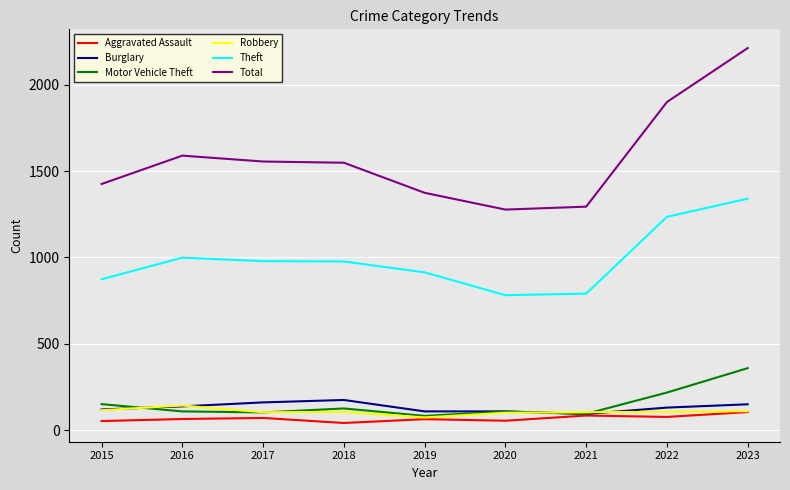

What are all the series names shown in the legend?

Aggravated Assault, Burglary, Motor Vehicle Theft, Robbery, Theft, Total